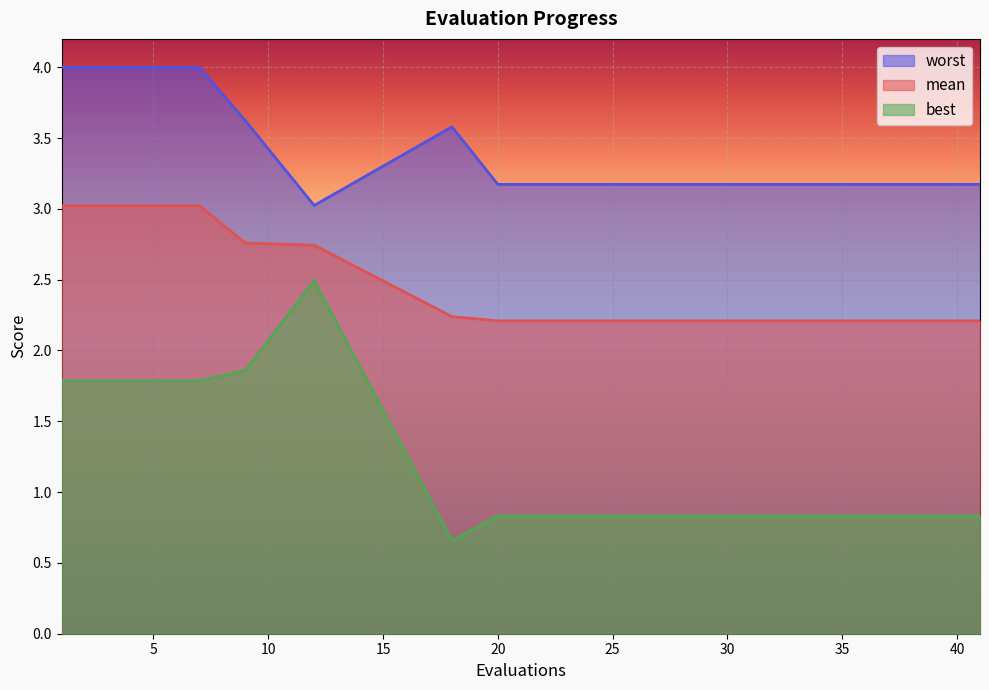

True or false: best has a value of 1.2 at 4.

False